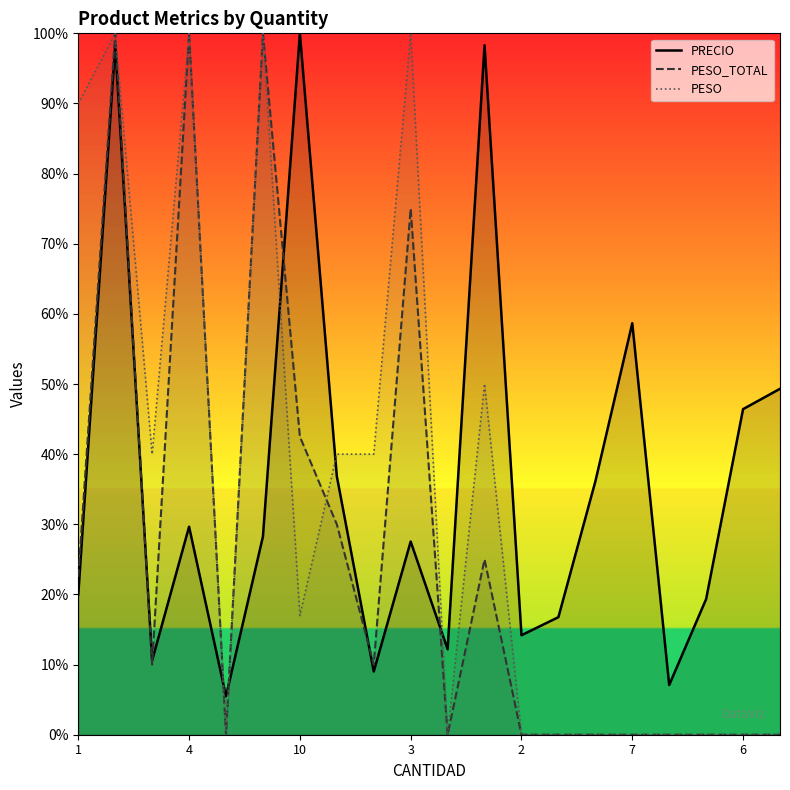

What is the value of the PRECIO point at the 2nd from the left?

98.3